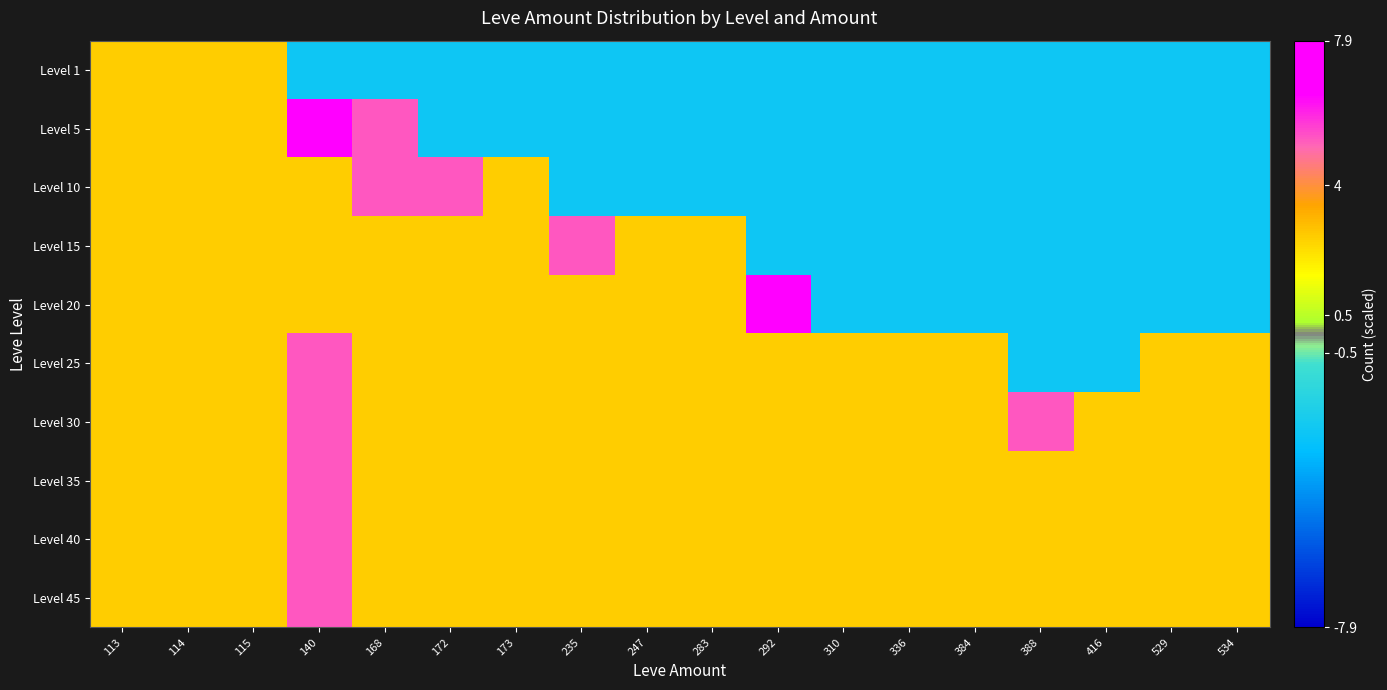

At how many categories does at least one series exceed 7?

2